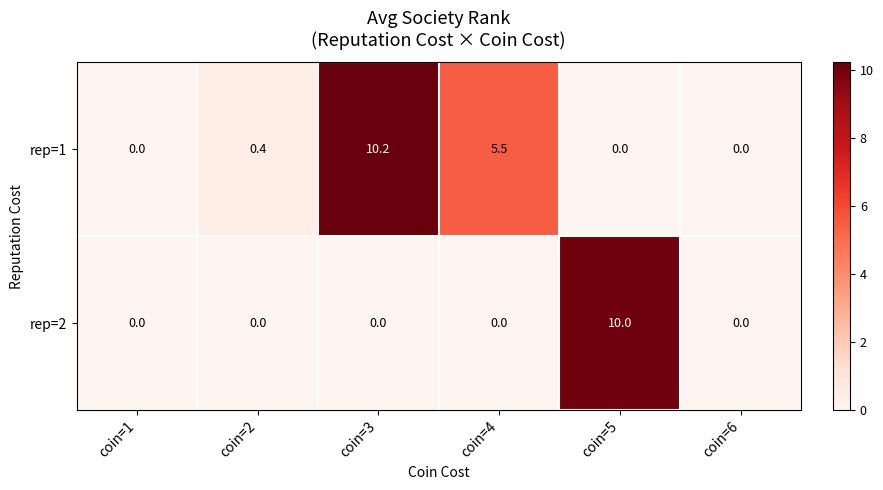

What is the spread (max minus min) of values at coin=5?

10.0